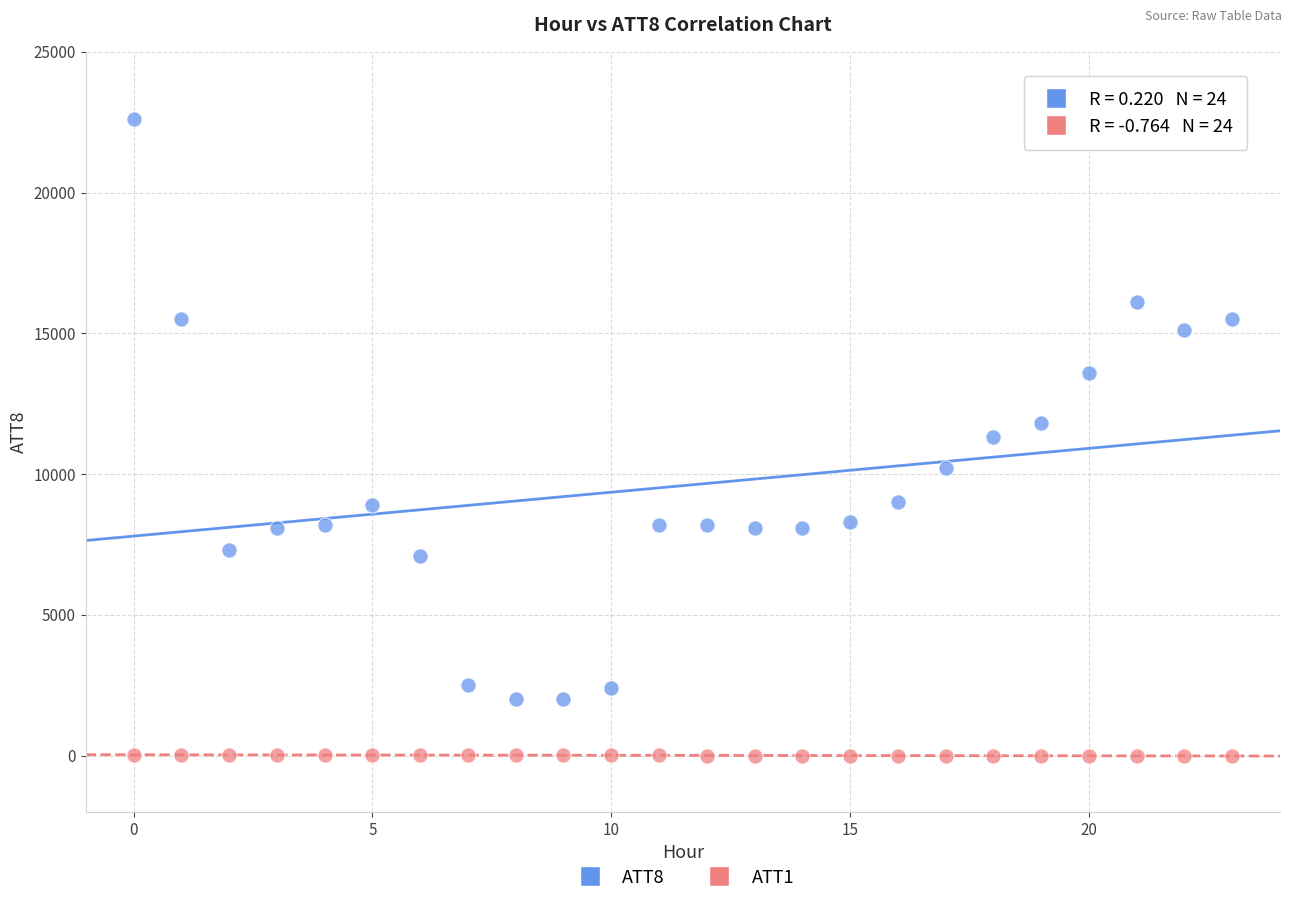

Which series contains the lowest Y value?

ATT1